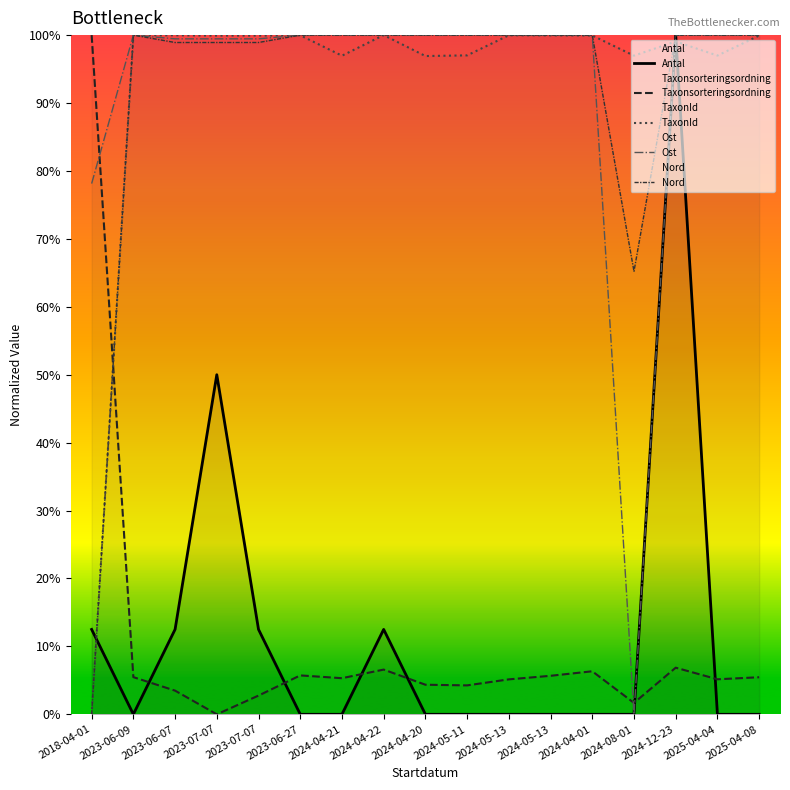

At which category does the chart reach its minimum across all series?

2023-06-09